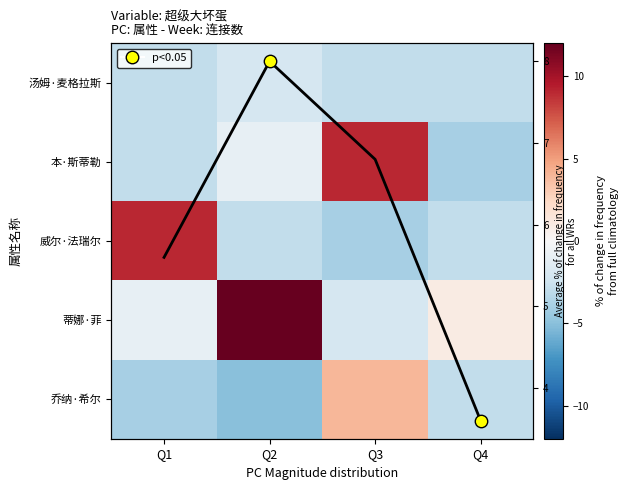

How many 汤姆·麦格拉斯 values are between -3 and -2?

4